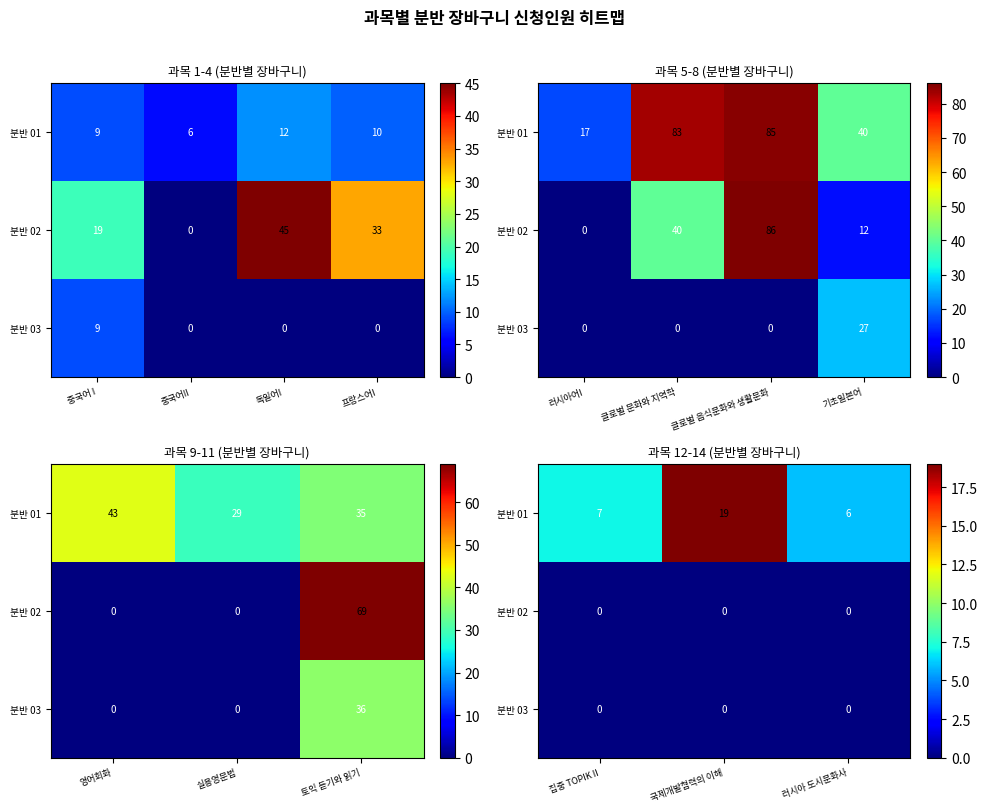

How many data points in 분반 01 are above 7?

1